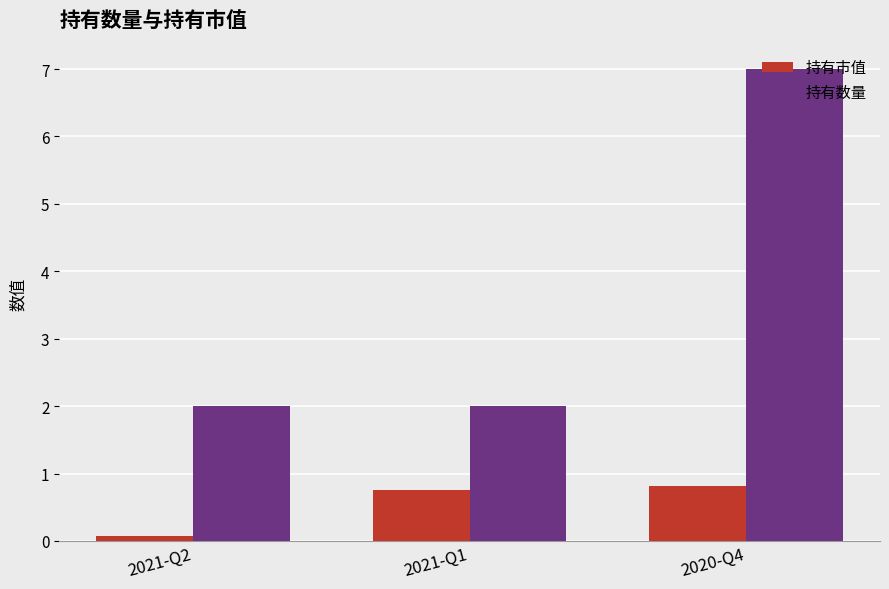

What is the spread (max minus min) of values at 2021-Q2?

1.9